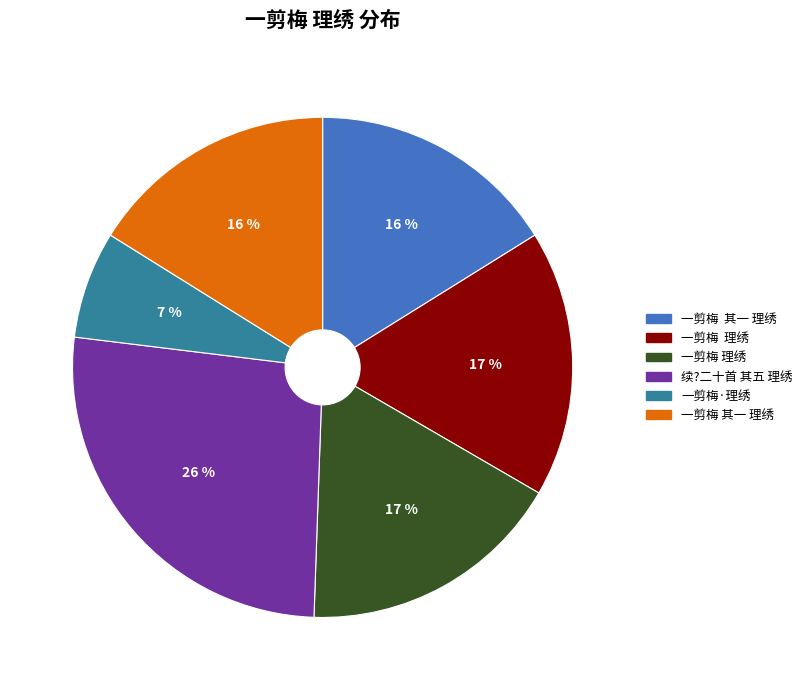

To the nearest percent, what is the average slice percentage?

17%